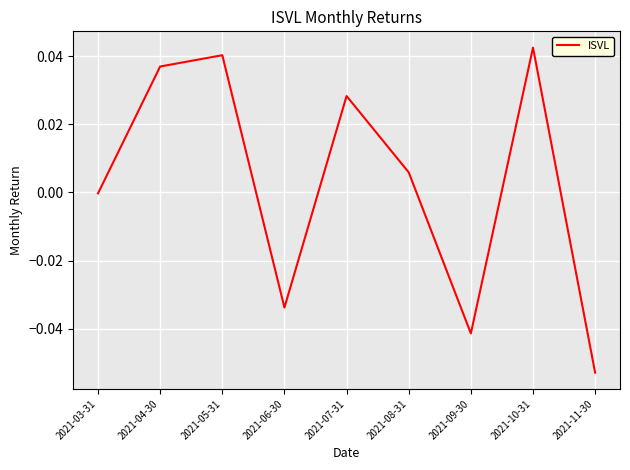

The value at 2021-04-30 is 0.0. True or false?

True